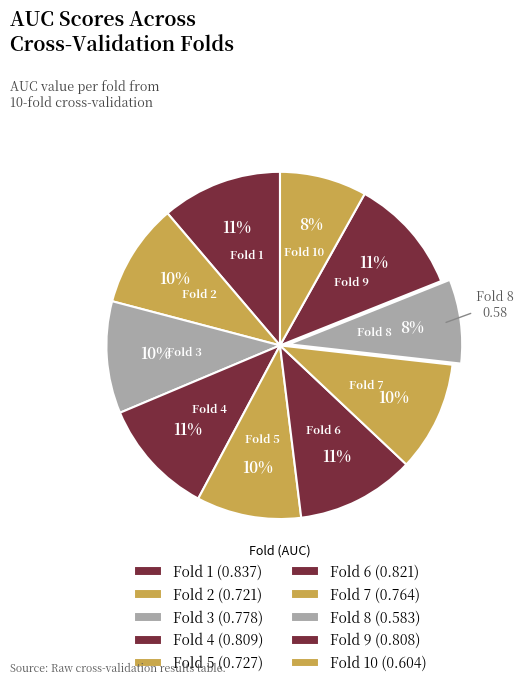

Which category has the biggest portion of the pie?

1